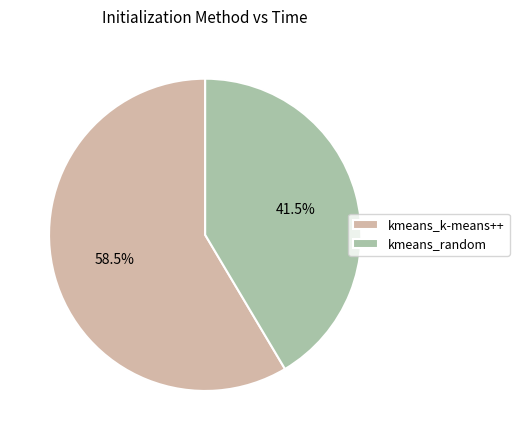

Which category has the biggest portion of the pie?

kmeans_k-means++